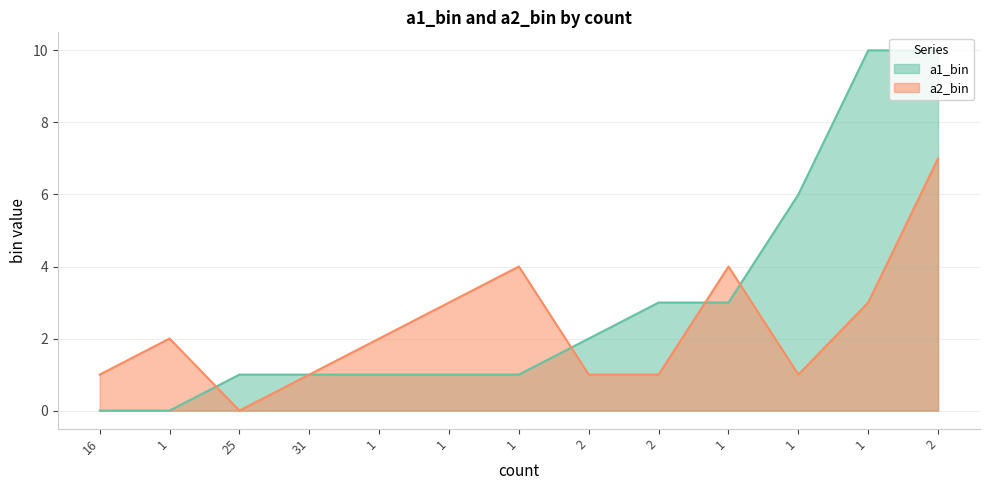

How many values in a1_bin are above zero?

11